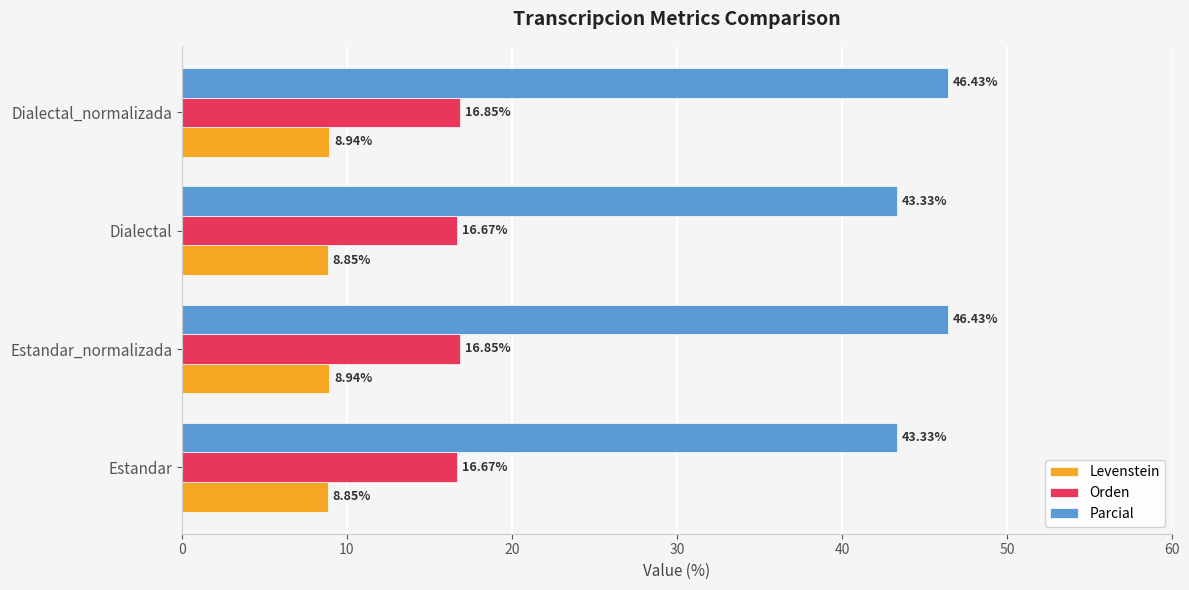

Is the value of Parcial at Estandar_normalizada greater than the value of Levenstein at Estandar_normalizada?

Yes